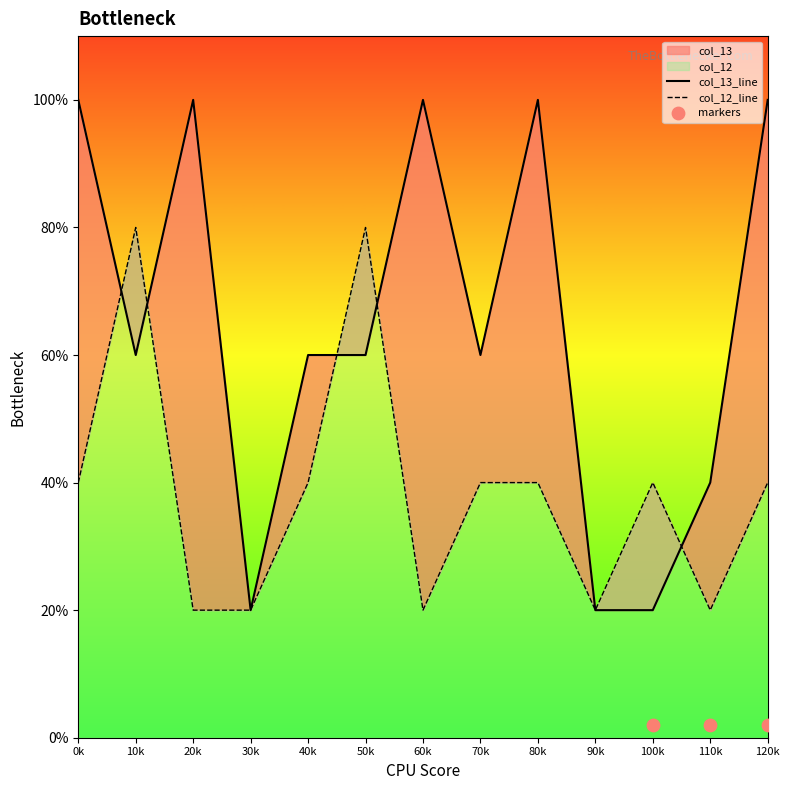

Which series has the widest spread of Y values?

col_13